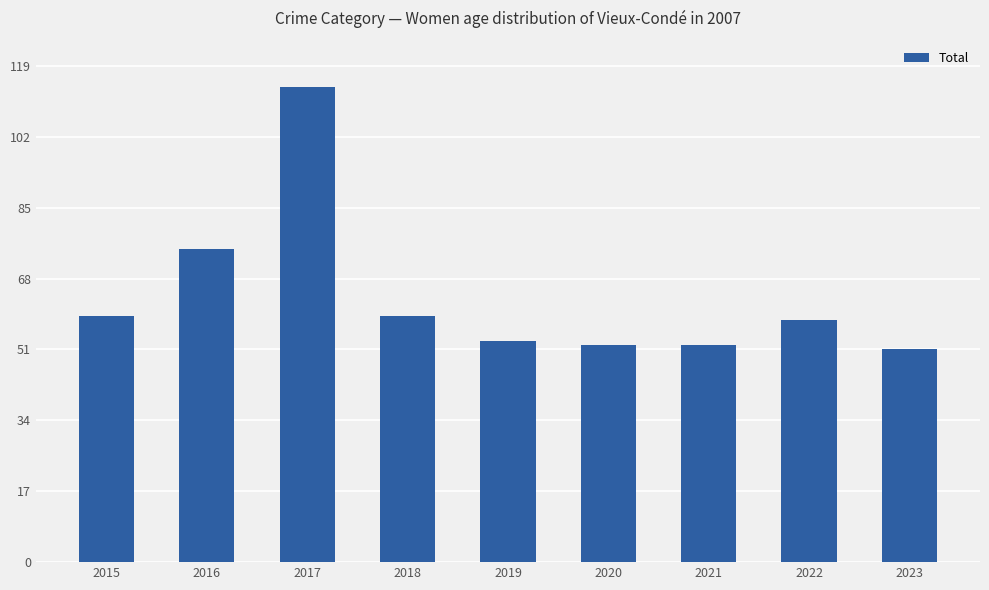

What is the change in value from 2017 to 2019?

-61